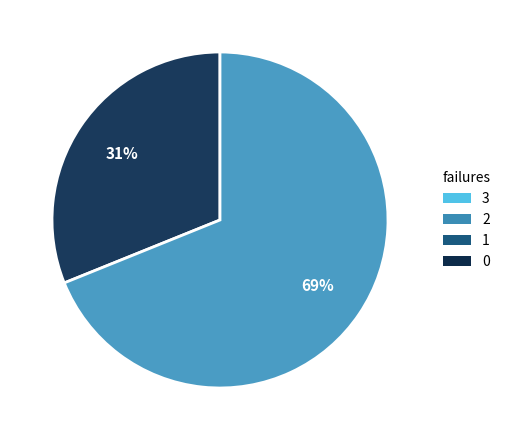

How many slices are in this pie chart?

2